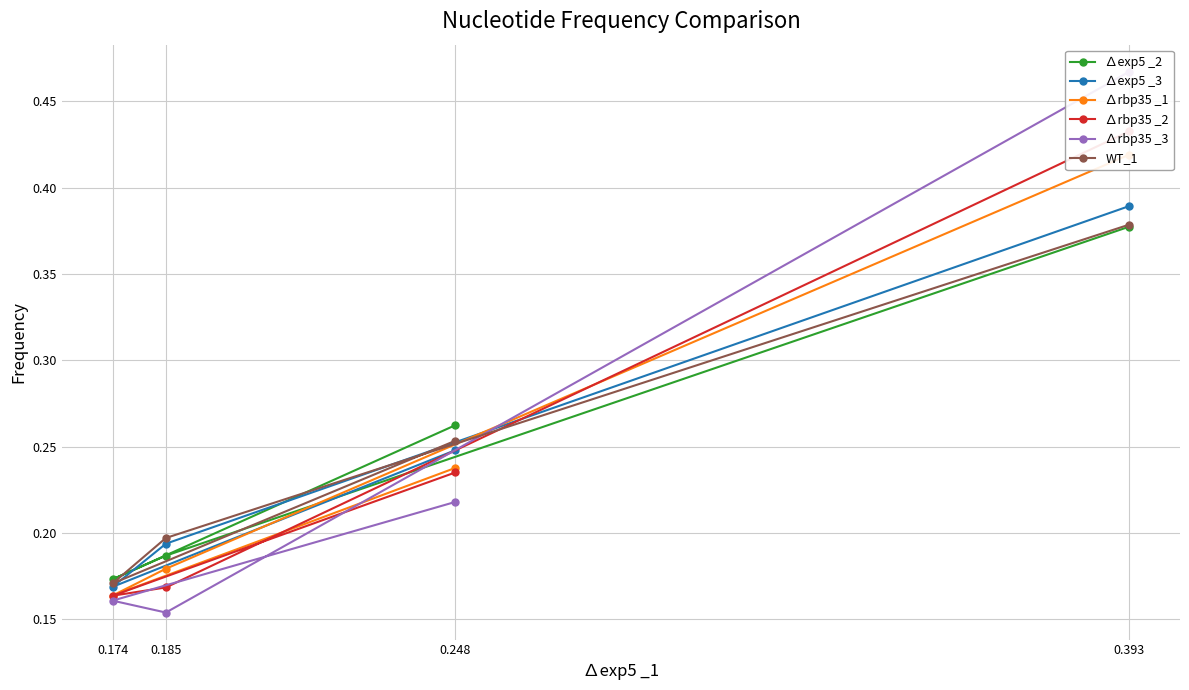

Rank the categories by ∆rbp35 _1 value from highest to lowest.

0.393, 0.248, 0.185, 0.174